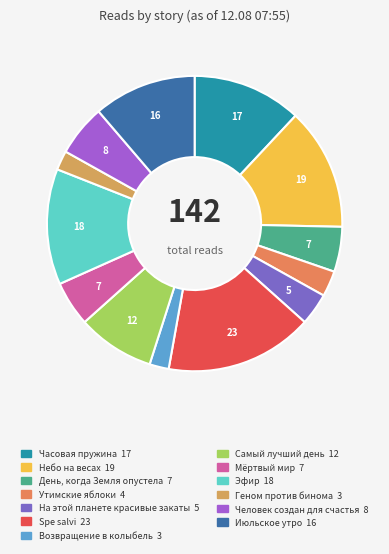

How many slices are in this pie chart?

13